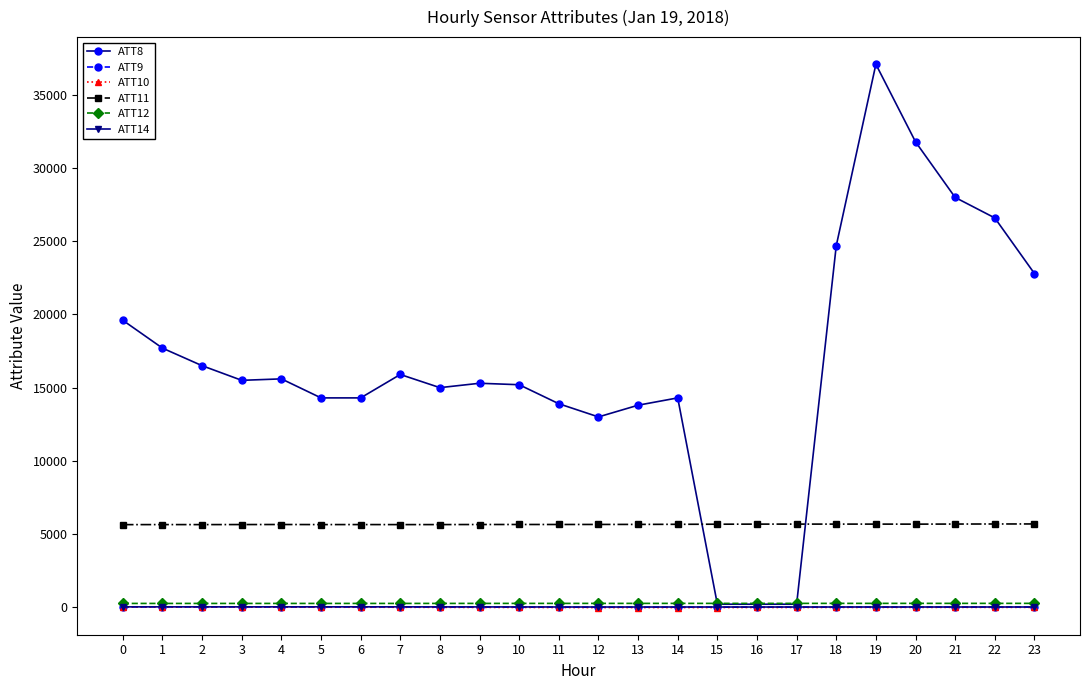

The ATT8 series shows 3613.5 at 9. True or false?

False